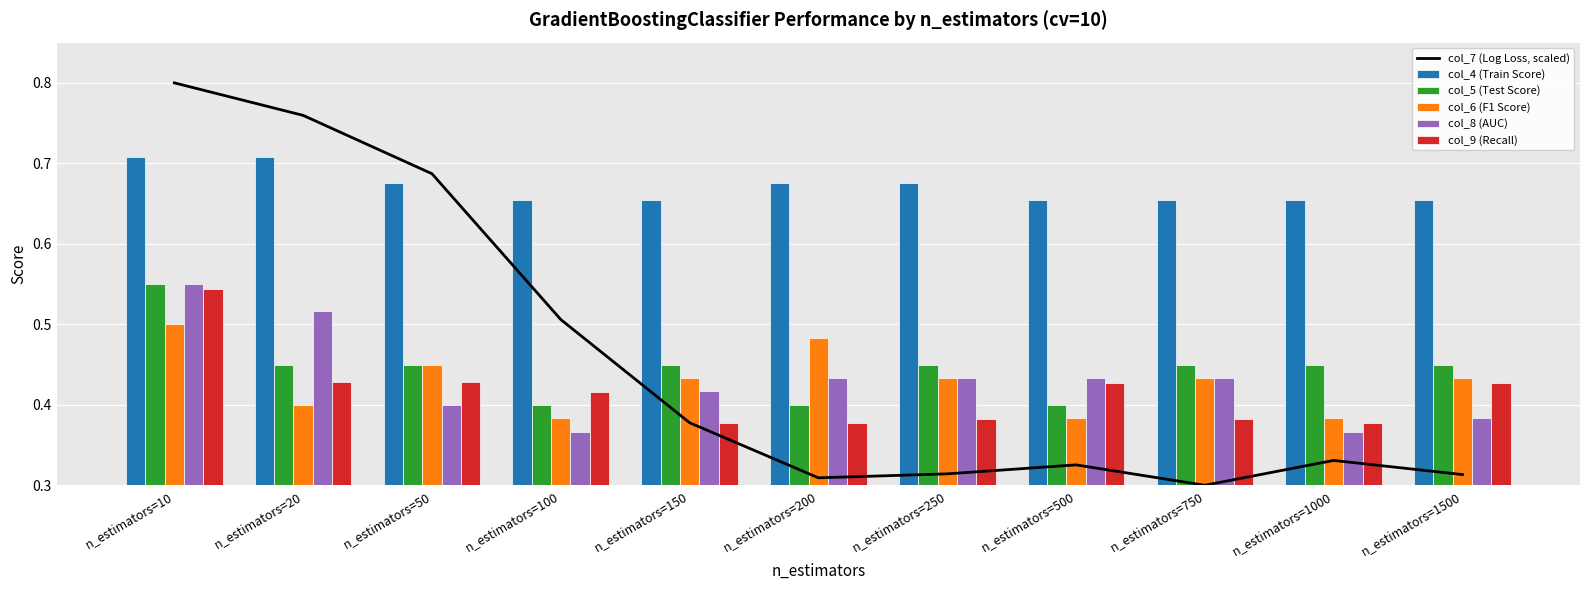

Reading left to right, what are all the values shown in this chart?

col_7 (Log Loss, scaled): 0.8	0.8	0.7	0.5	0.4	0.3	0.3	0.3	0.3	0.3	0.3
col_4 (Train Score): 0.7	0.7	0.7	0.7	0.7	0.7	0.7	0.7	0.7	0.7	0.7
col_5 (Test Score): 0.6	0.5	0.5	0.4	0.5	0.4	0.5	0.4	0.5	0.5	0.5
col_6 (F1 Score): 0.5	0.4	0.5	0.4	0.4	0.5	0.4	0.4	0.4	0.4	0.4
col_8 (AUC): 0.6	0.5	0.4	0.4	0.4	0.4	0.4	0.4	0.4	0.4	0.4
col_9 (Recall): 0.5	0.4	0.4	0.4	0.4	0.4	0.4	0.4	0.4	0.4	0.4